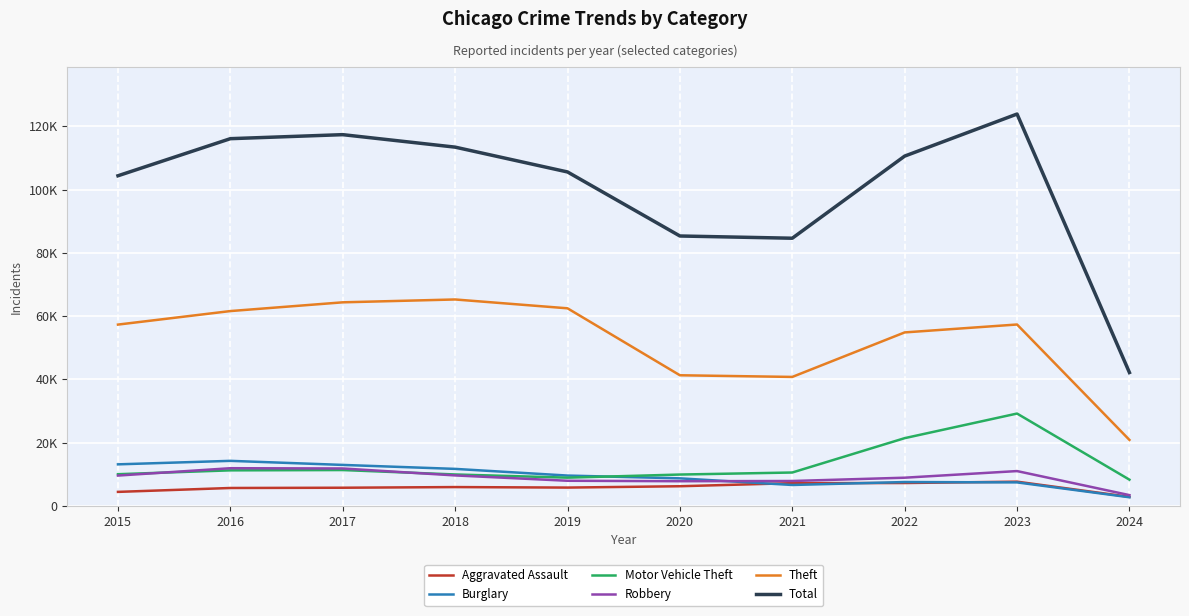

True or false: Theft has a value of 93776 at 2016.

False